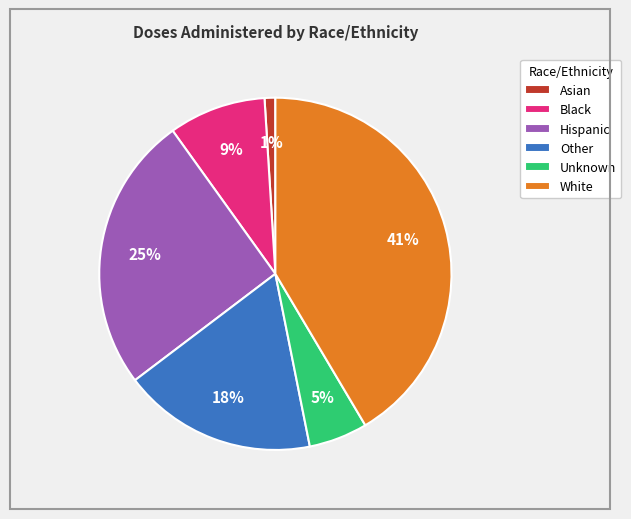

Count the number of slices in the pie.

6